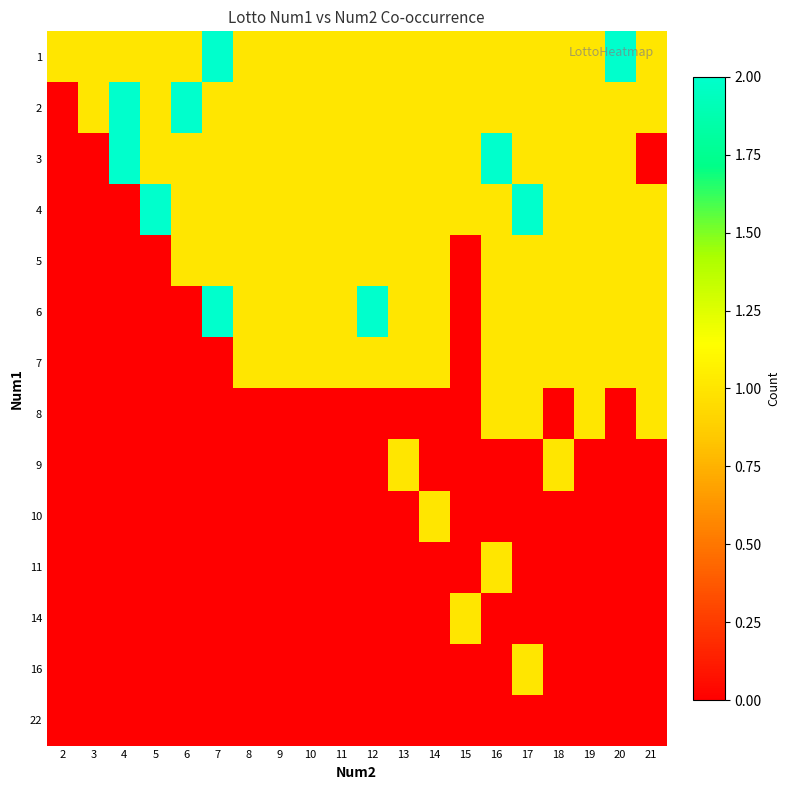

Which category has the lowest value across all series?

2